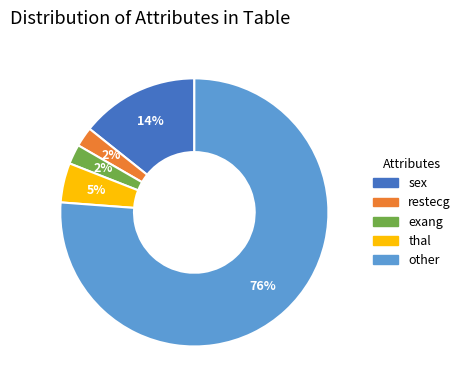

To the nearest percent, what is the difference between the sex and restecg slice percentages?

12%